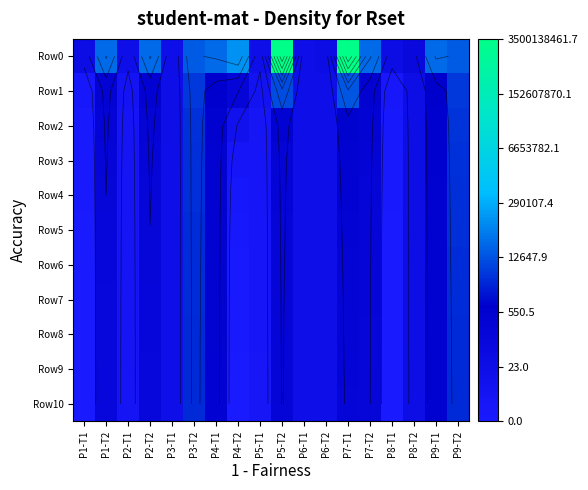

What is the difference between the Row10 values at P5-T1 and P8-T2?

2.2